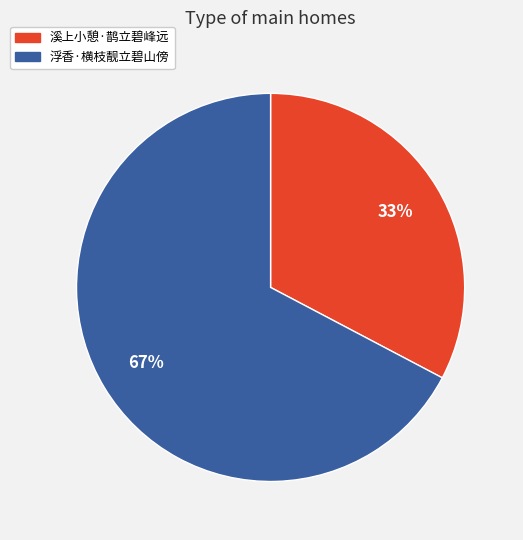

How many segments does this pie chart have?

2